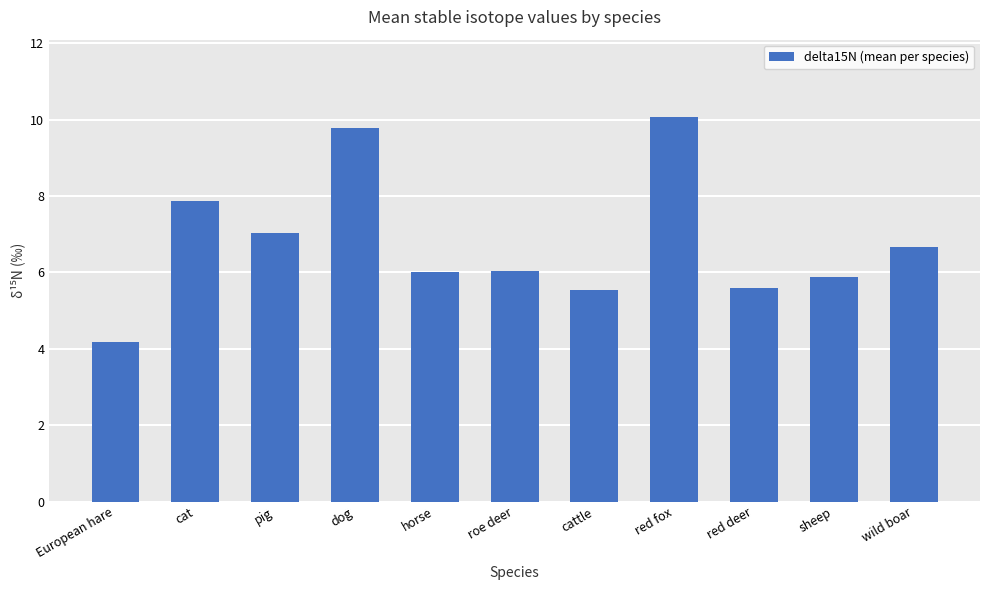

Reading left to right, extract all data points from this chart.

European hare=4.2	cat=7.9	pig=7.0	dog=9.8	horse=6.0	roe deer=6.0	cattle=5.5	red fox=10.1	red deer=5.6	sheep=5.9	wild boar=6.7